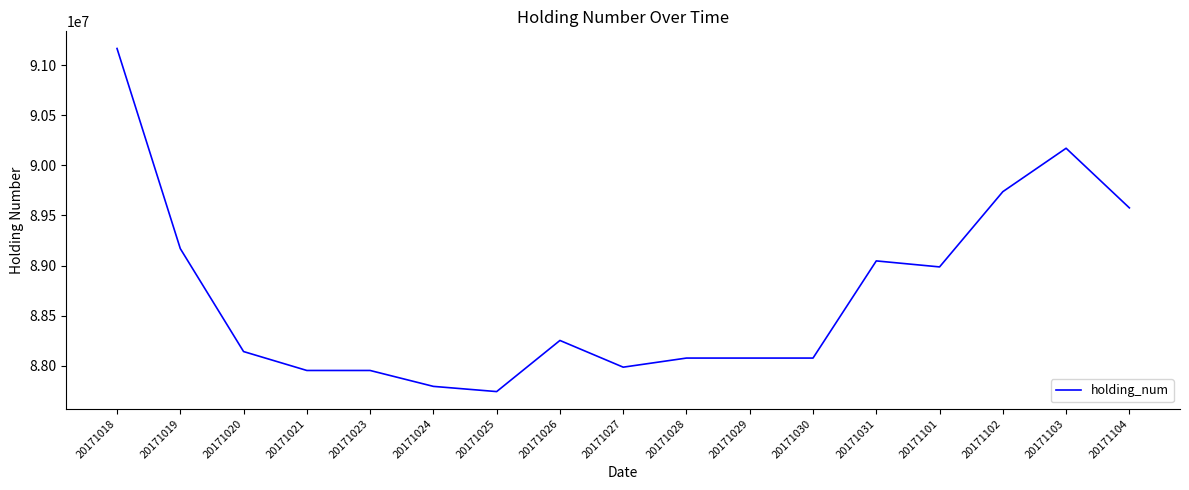

How many categories are shown in the chart?

17